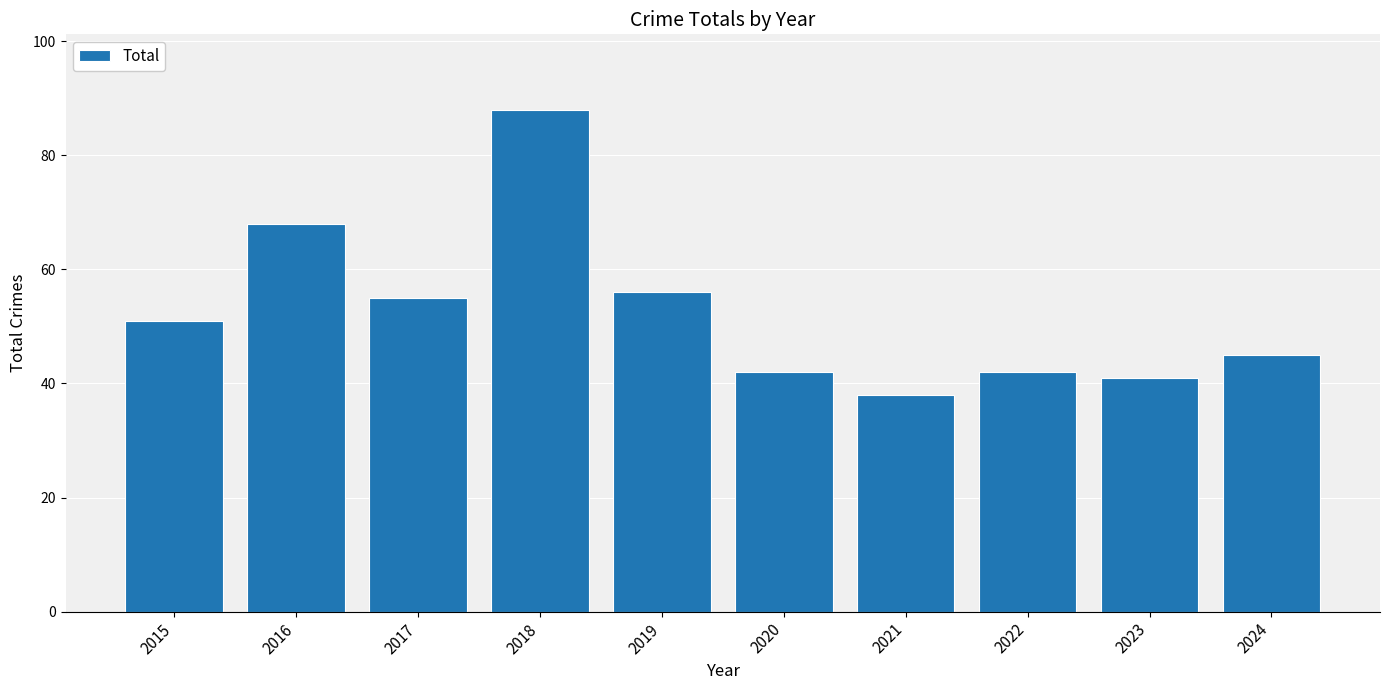

True or false: the data shows 92 at 2017.

False